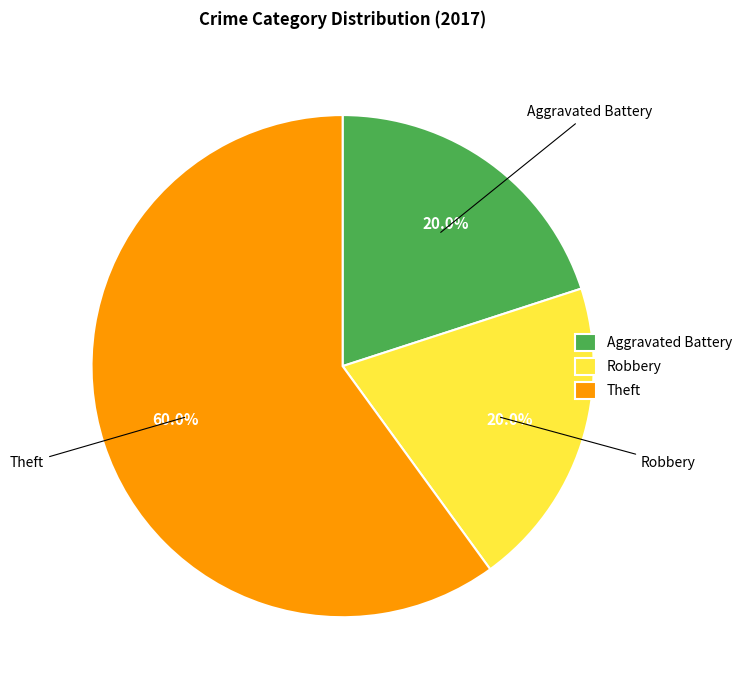

How many slices are in this pie chart?

3